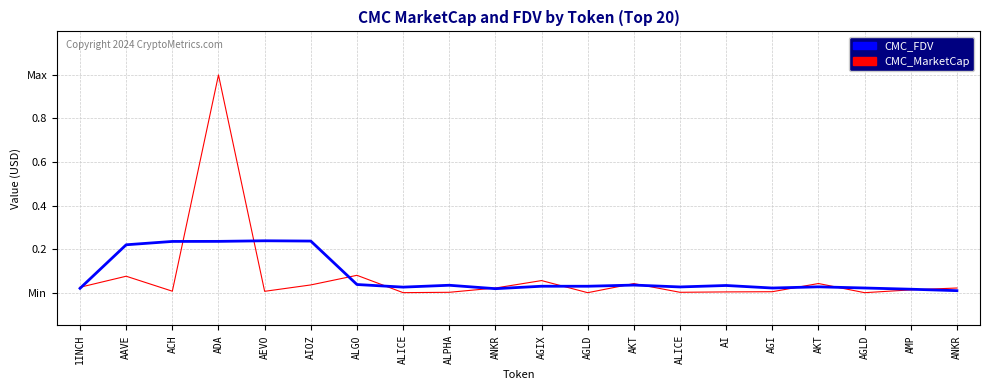

What is the difference between the maximum and minimum values in the CMC_MarketCap series?

1.0